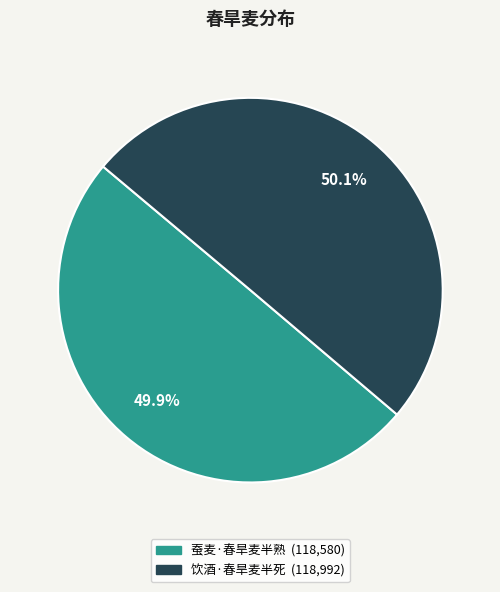

To the nearest percent, what is the average slice percentage?

50%